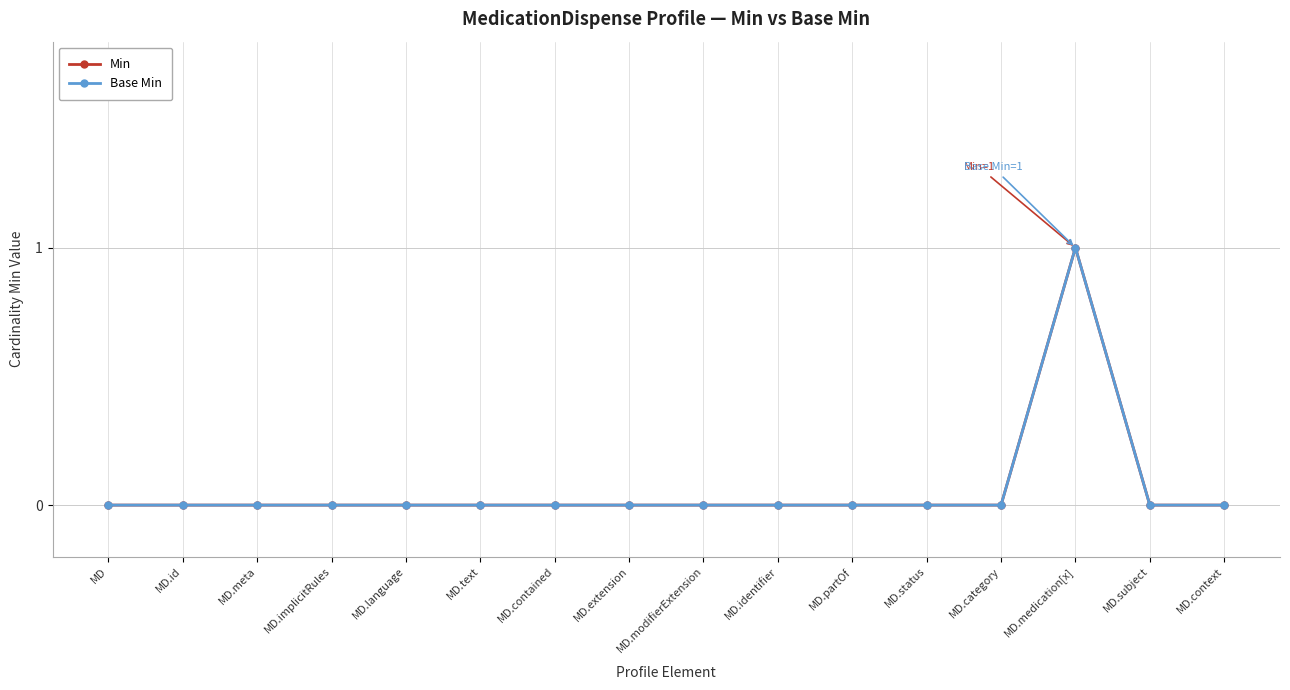

Is this an area chart (filled region under the line)?

No